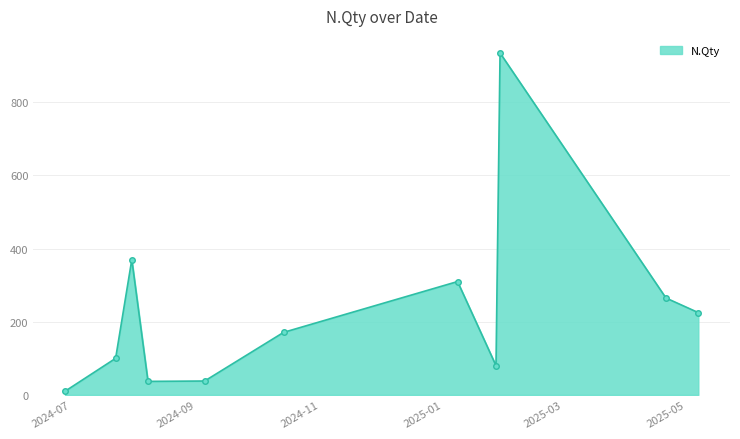

What is the greatest value displayed?

935